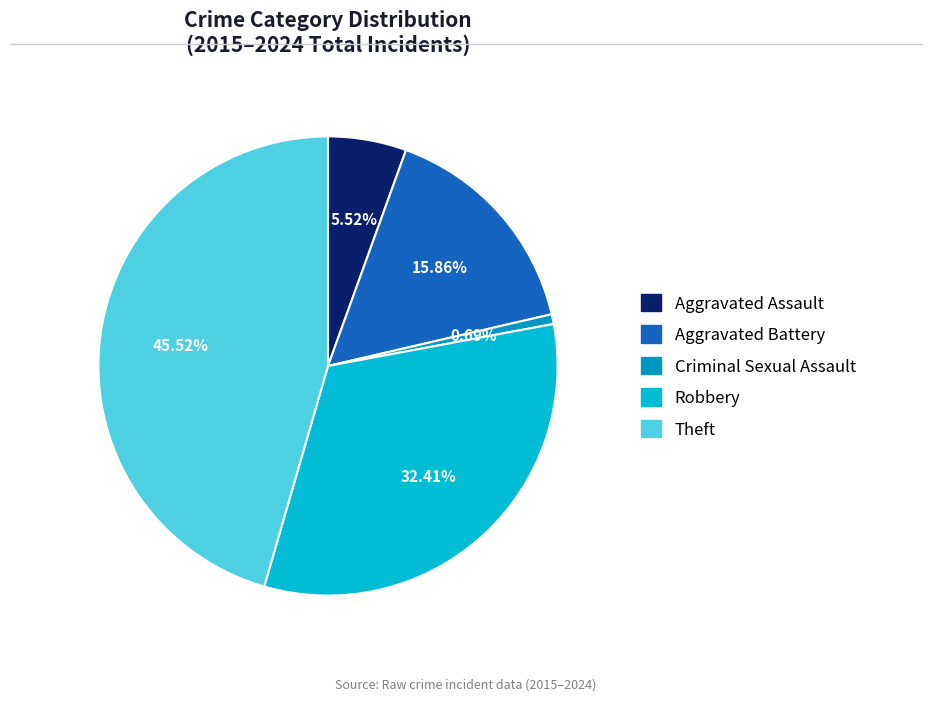

True or false: Robbery accounts for 32% of the total.

True